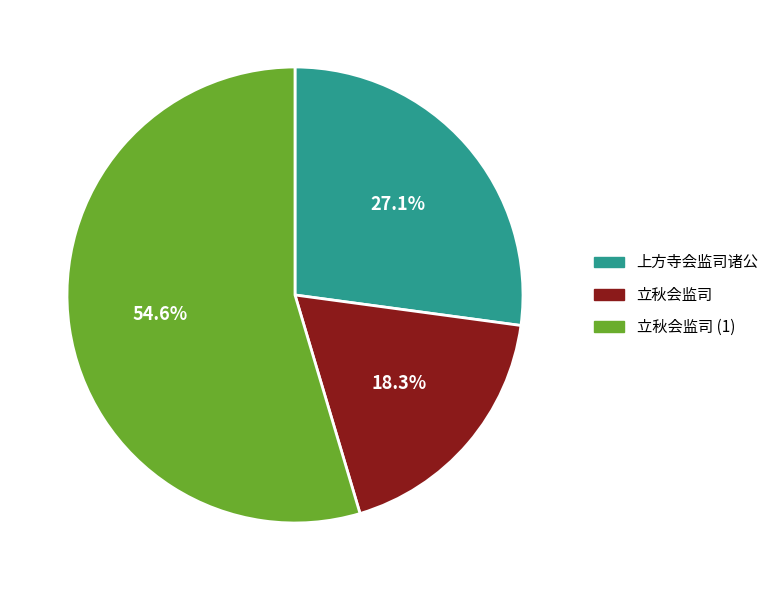

Rank the categories by value from lowest to highest.

立秋会监司, 上方寺会监司诸公, 立秋会监司 (1)